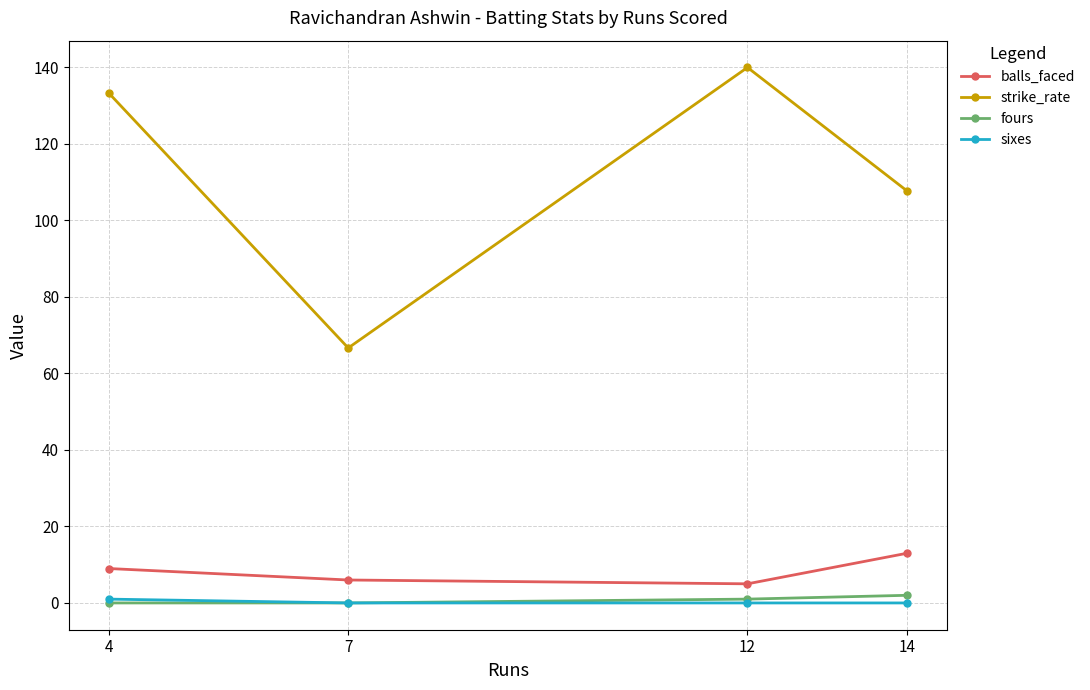

Which series has the largest range (max minus min)?

strike_rate